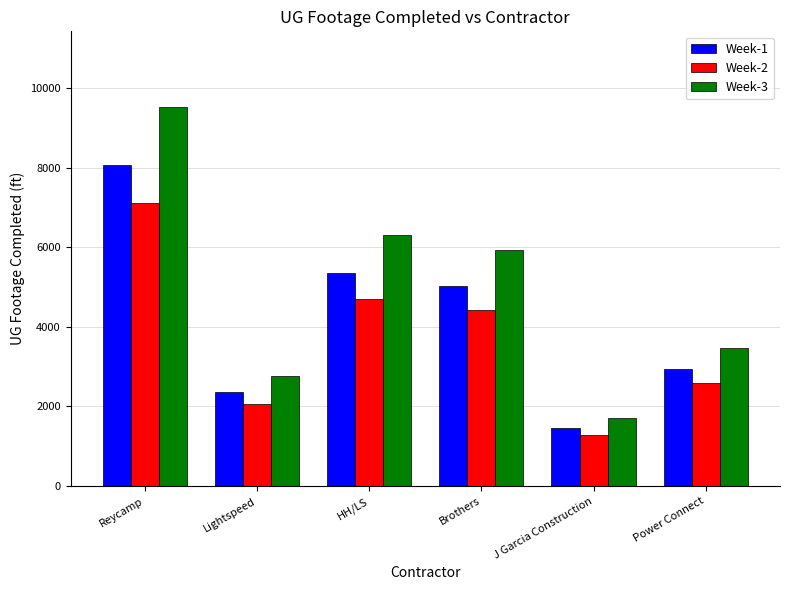

What is the difference between the highest and lowest values at Reycamp?

2419